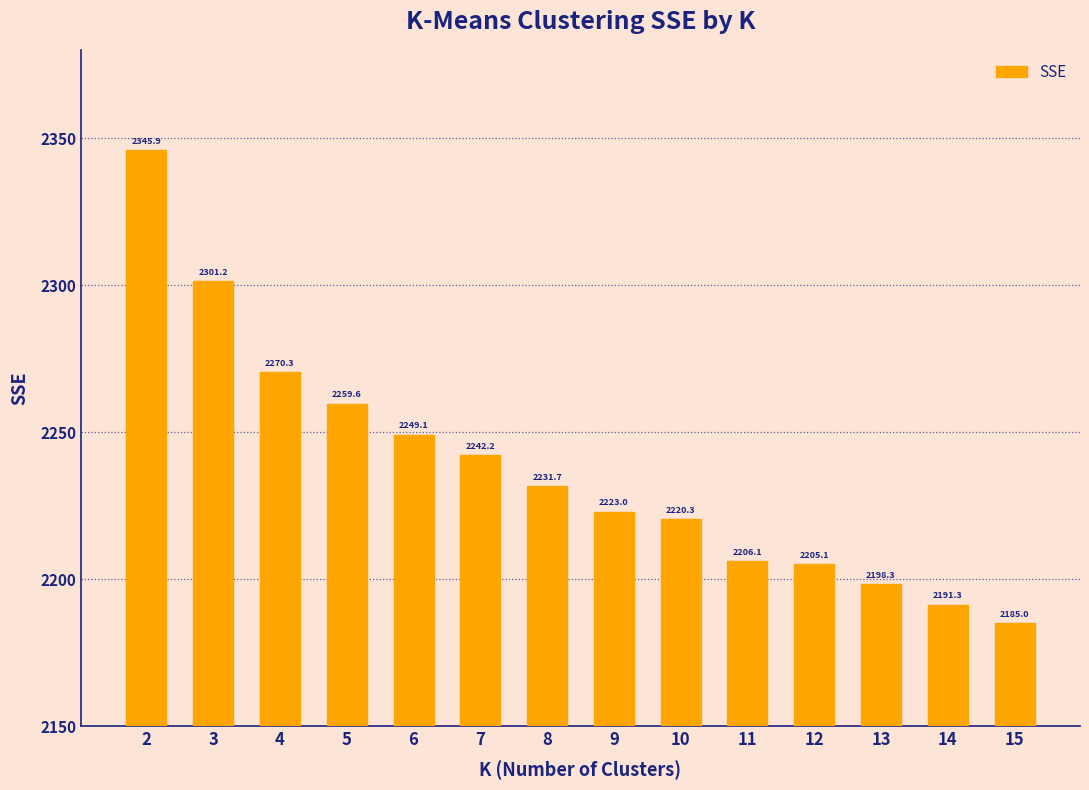

What is the maximum value shown in the chart?

2345.9